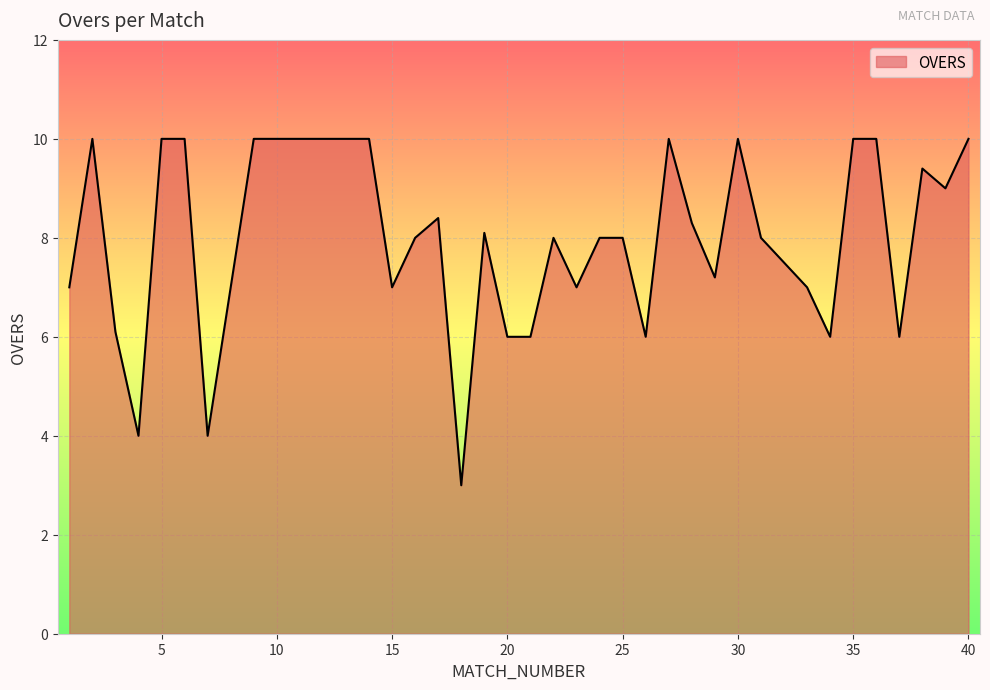

Does the chart display data point markers on the line(s)?

No